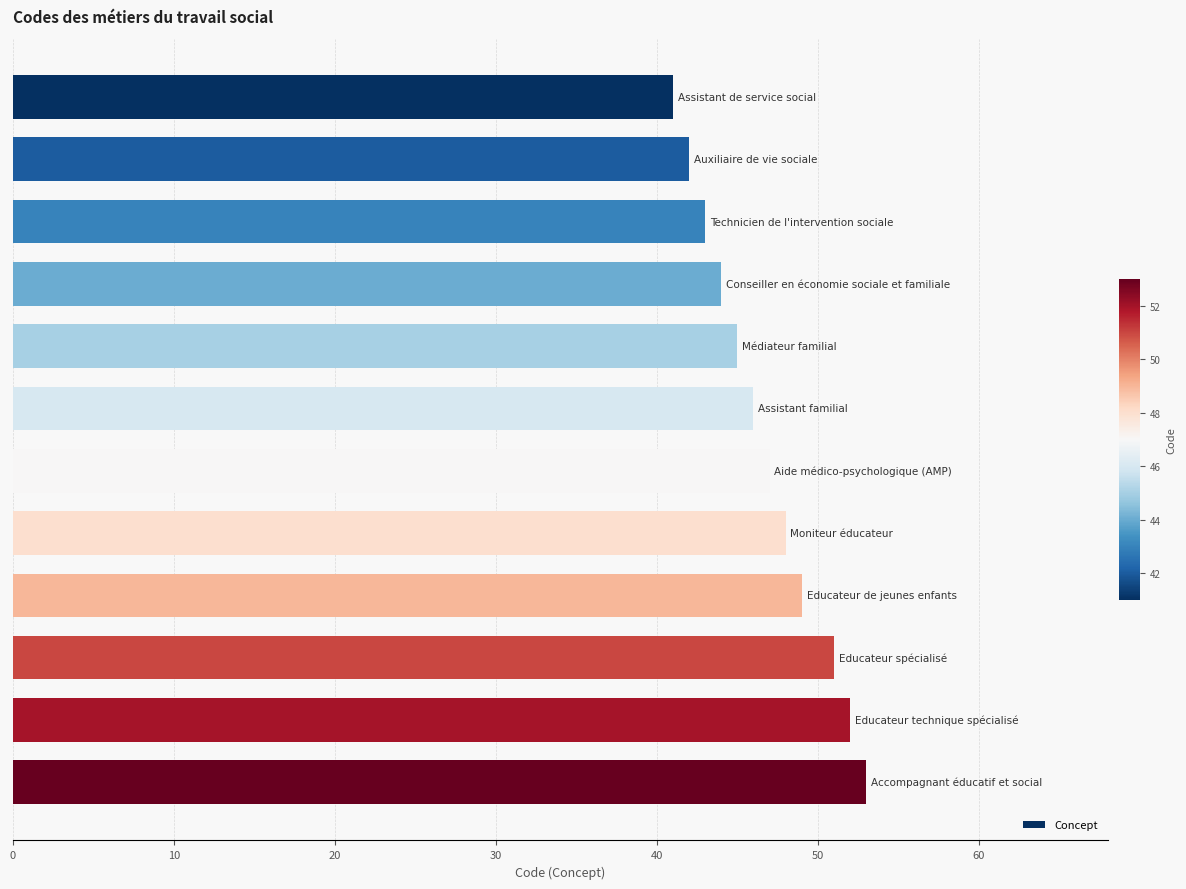

Are the bars grouped side by side (vs. stacked)?

No